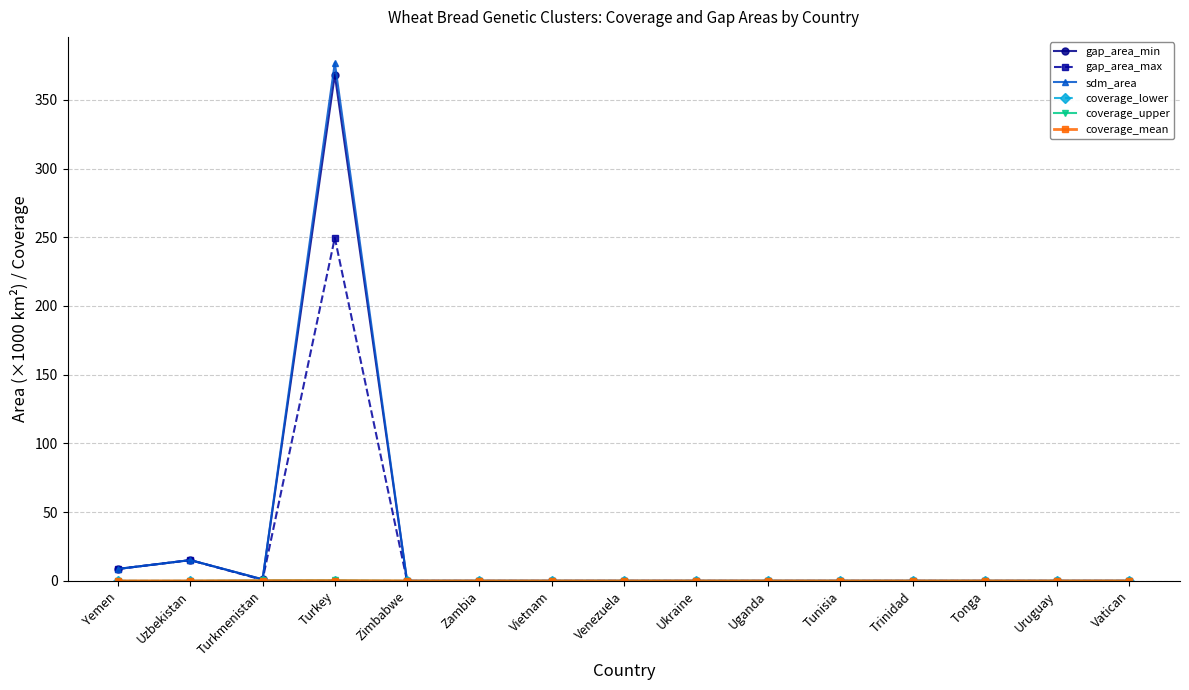

The value of sdm_area at Tunisia is 200.9. True or false?

False